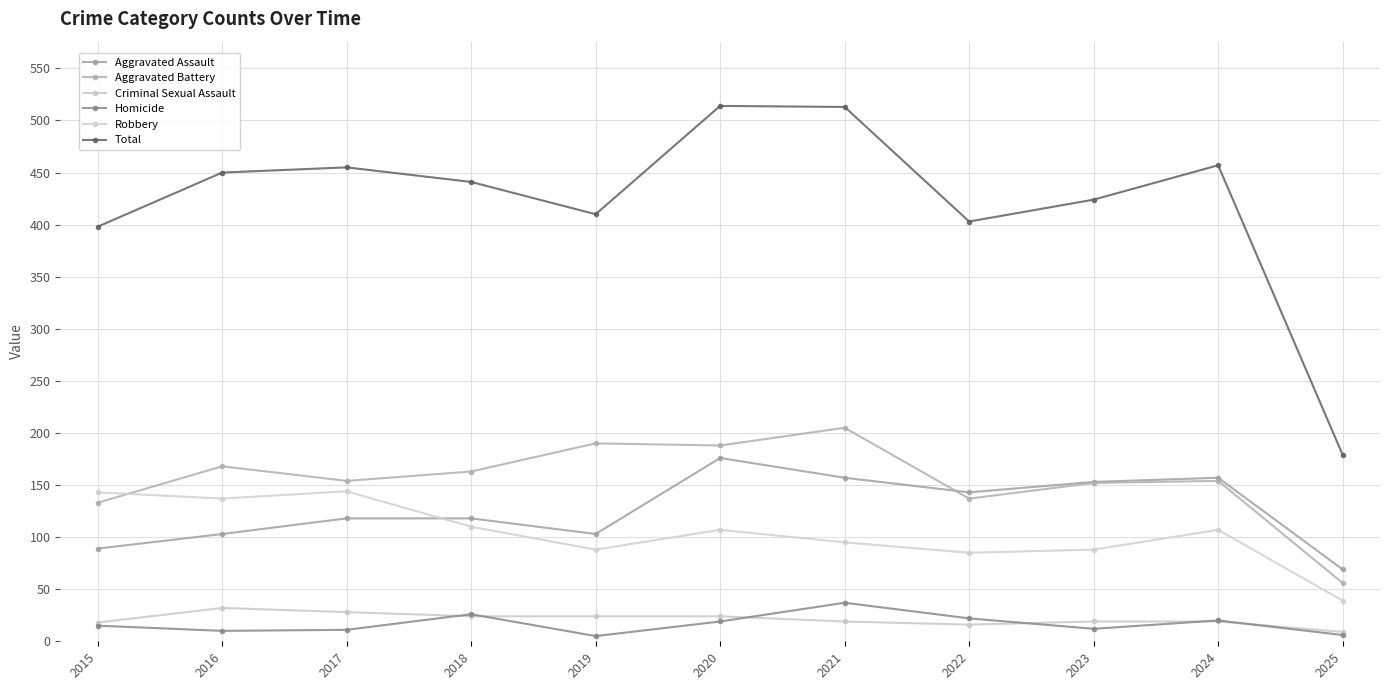

What is the total value across all series at 2017?

910